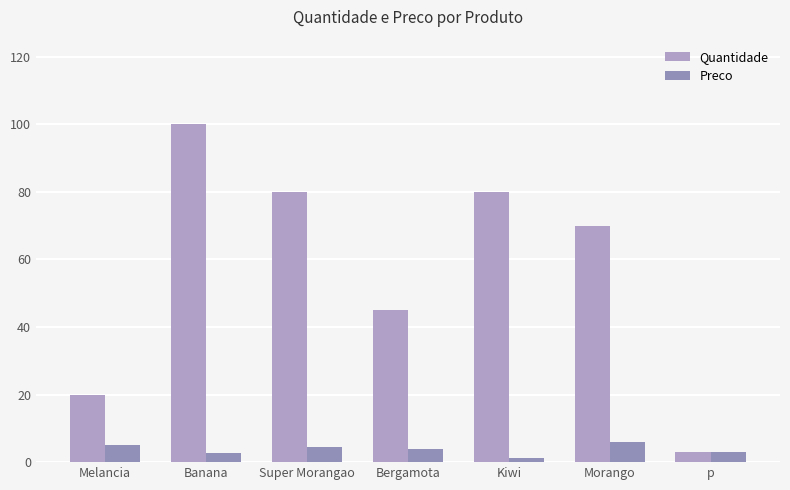

What is the approximate value of Quantidade at Banana?

100.0